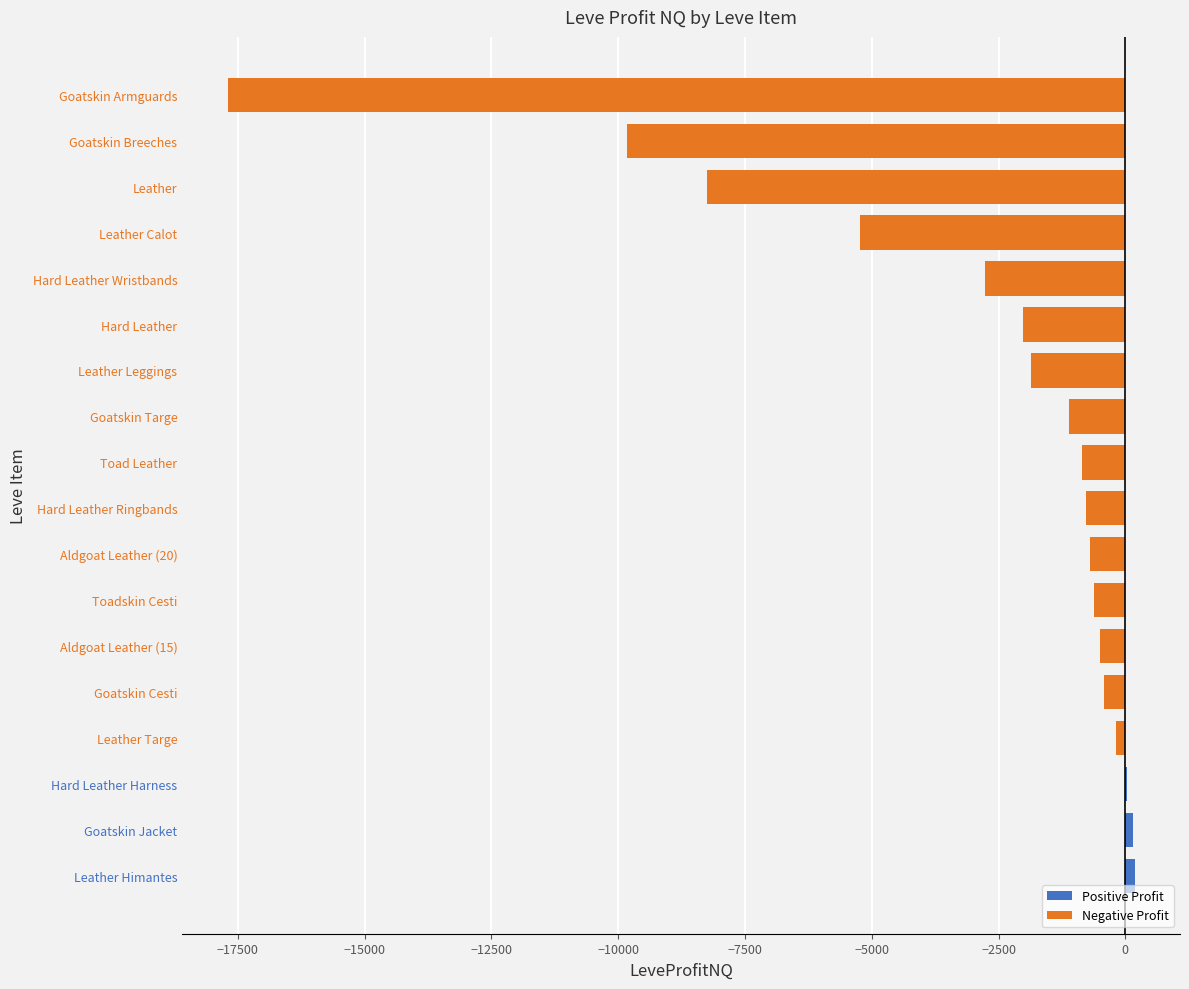

True or false: the data shows -777.0 at Hard Leather Ringbands.

True